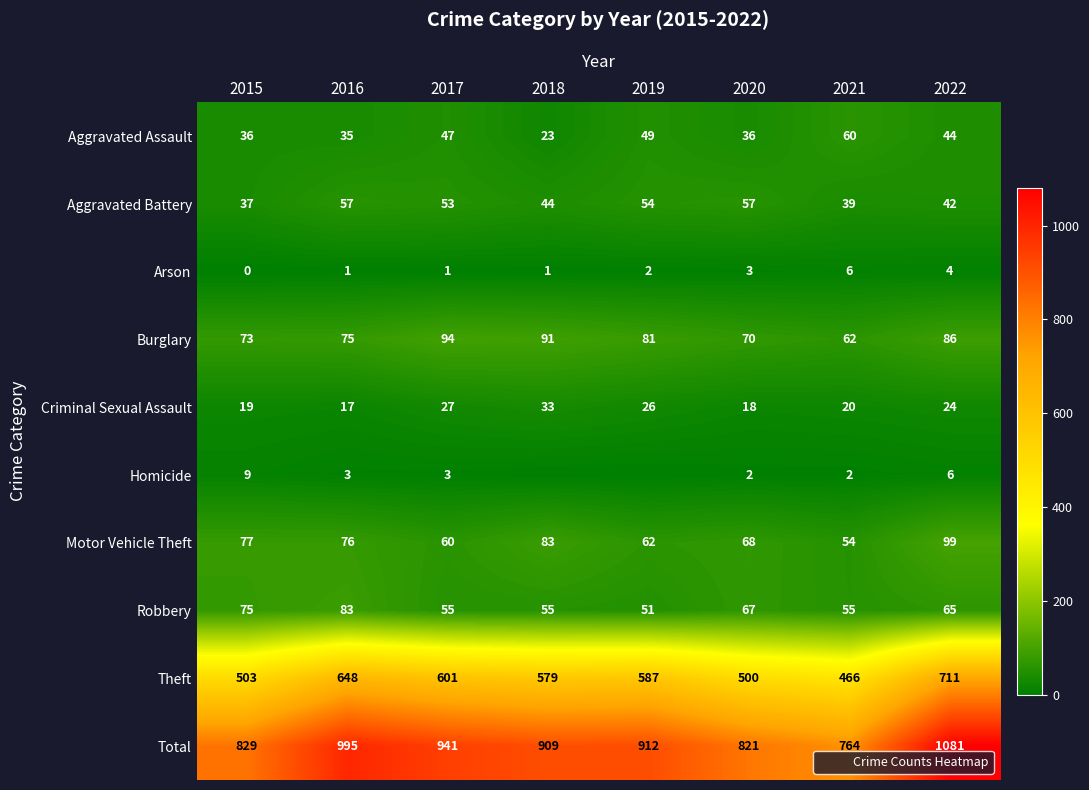

Which series has the largest total across all categories?

Total